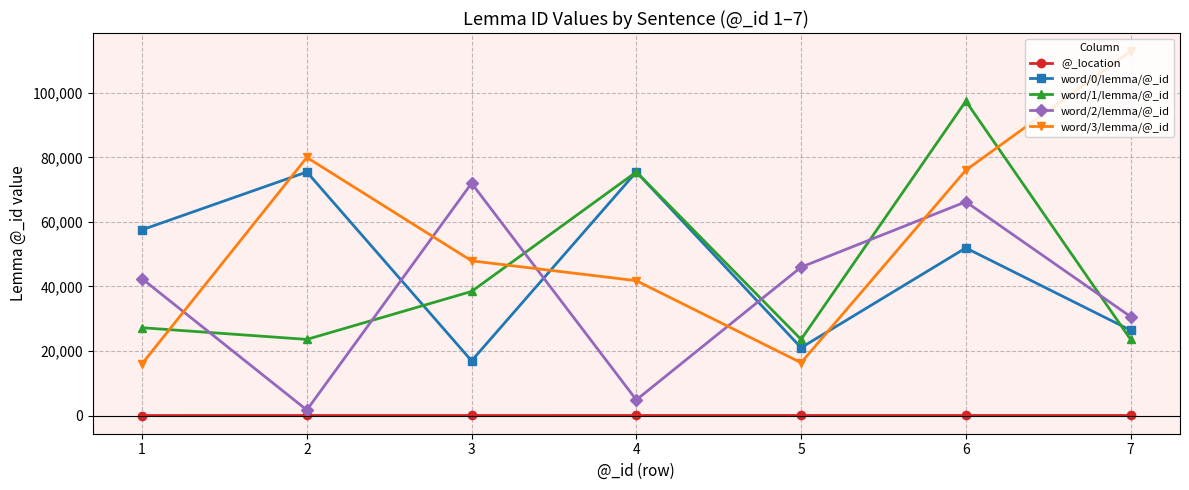

Which series has the largest range (max minus min)?

word/3/lemma/@_id